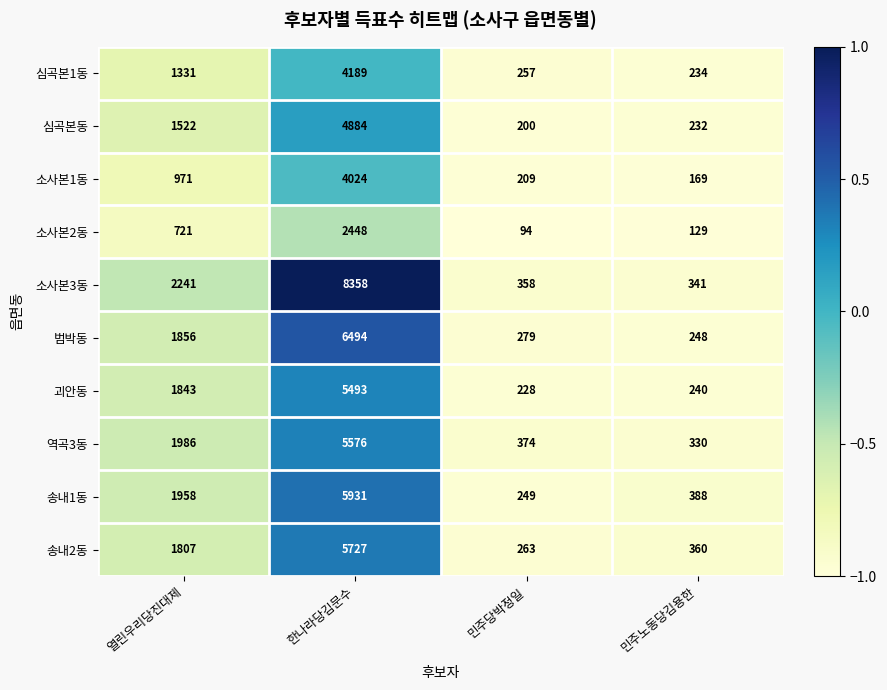

Which category has the lowest value in the 심곡본동 series?

민주당박정일